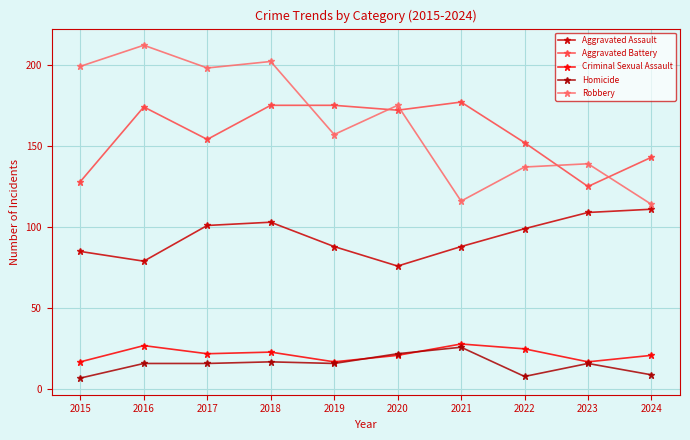

Is it true that Aggravated Battery equals 143 at 2024?

True